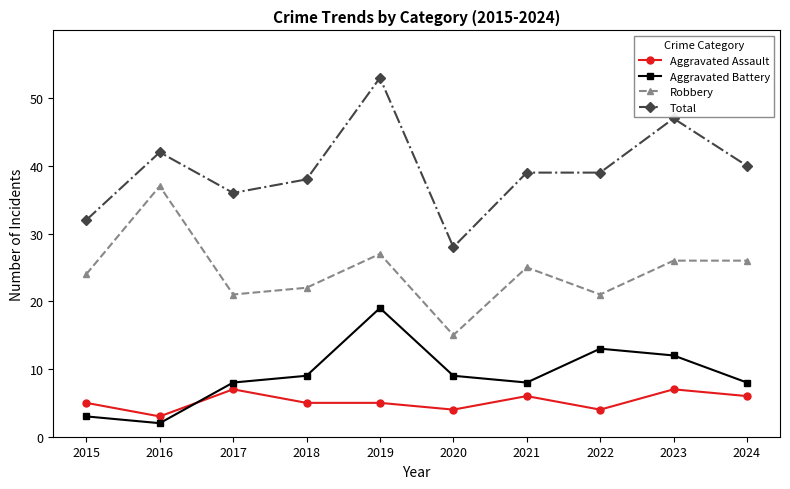

What is the lowest value of the Robbery series?

15